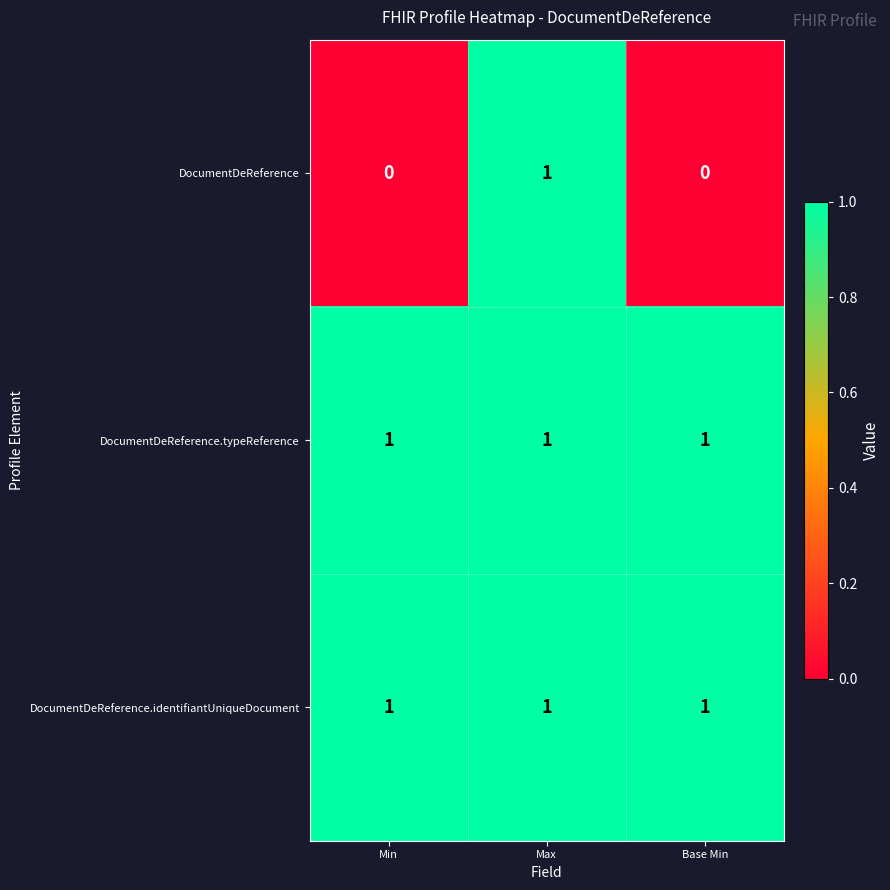

Is it true that DocumentDeReference.typeReference equals 1 at Min?

True